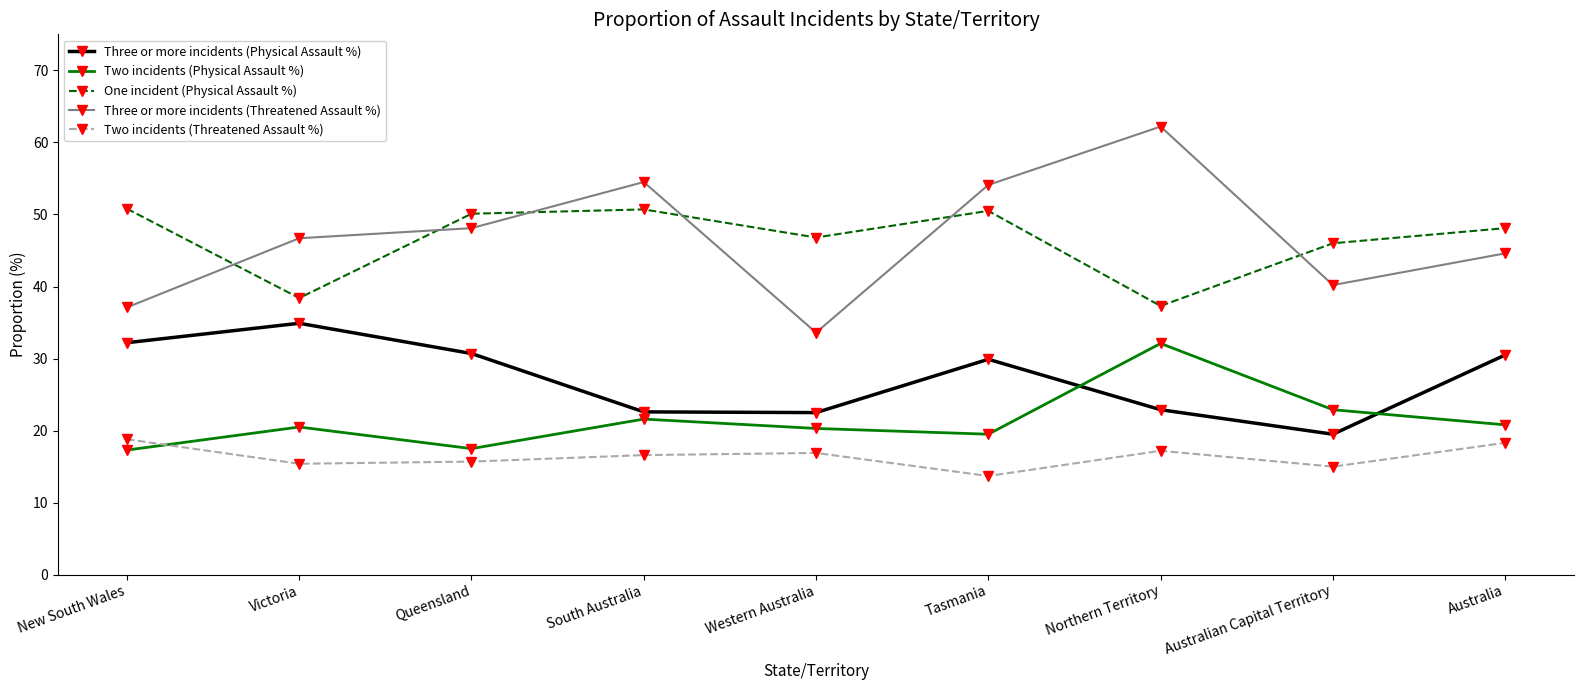

True or false: Two incidents (Threatened Assault %) has a value of 24.2 at Northern Territory.

False